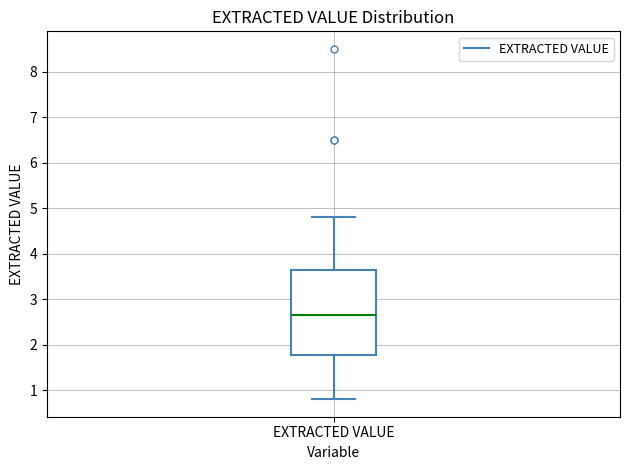

Read this box plot against the y-axis: the position of the median line, the range covered by the box, and the ends of both whiskers. The values are not printed on the chart, so give them approximately, as read against the axis.

median 2.7, box 1.8 to 3.7, whiskers 0.8 to 4.8